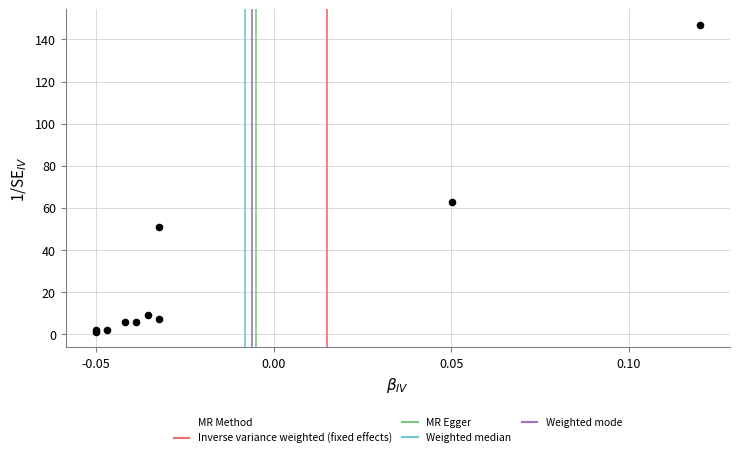

What Y value in the scatter plot is closest to 74?

63